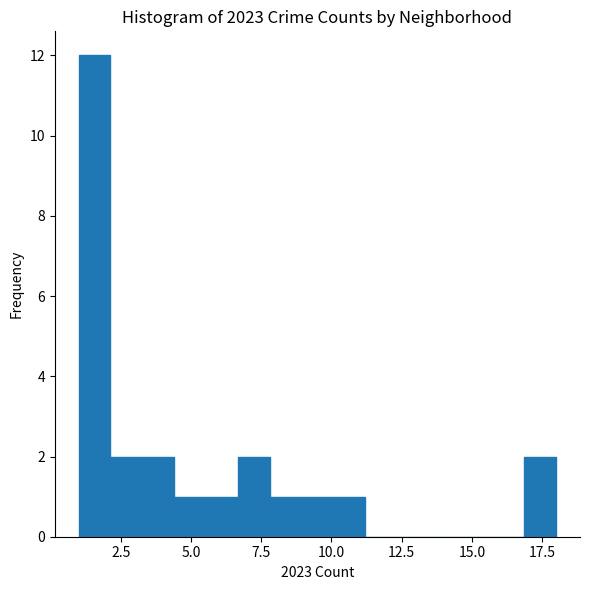

Read against the x-axis, roughly where is the centre of the tallest bar?

1.5